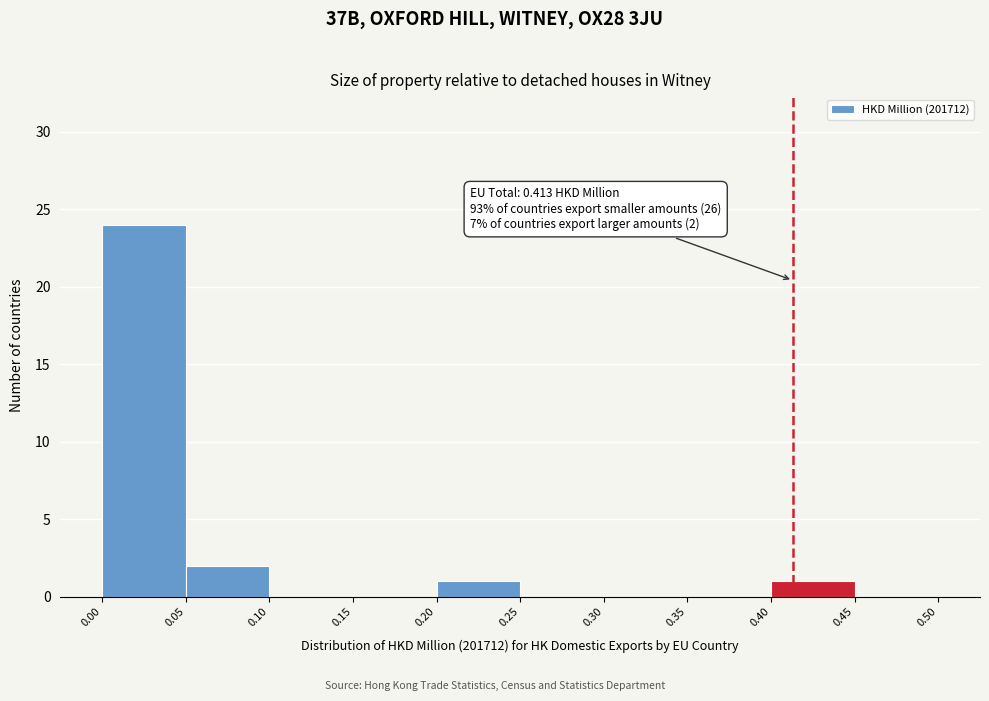

Which range on the x-axis has the tallest bar?

0.00 to 0.05